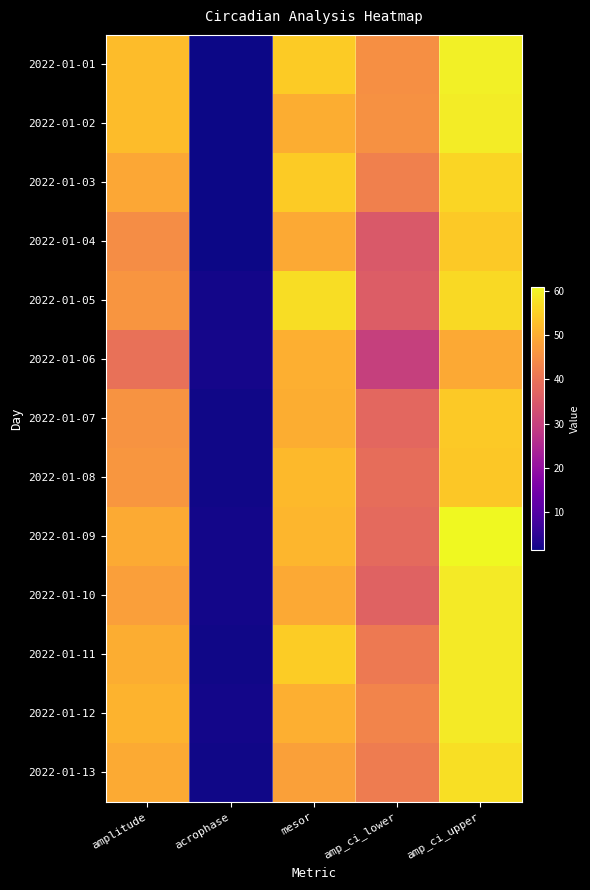

Reading left to right, extract all data points from this chart.

2022-01-01: amplitude=52.5	acrophase=1.6	mesor=54.6	amp_ci_lower=45.3	amp_ci_upper=59.6
2022-01-02: amplitude=52.3	acrophase=1.6	mesor=50.0	amp_ci_lower=45.4	amp_ci_upper=59.3
2022-01-03: amplitude=49.2	acrophase=1.5	mesor=54.6	amp_ci_lower=42.5	amp_ci_upper=56.0
2022-01-04: amplitude=44.7	acrophase=1.4	mesor=49.5	amp_ci_lower=35.1	amp_ci_upper=54.3
2022-01-05: amplitude=46.2	acrophase=1.9	mesor=57.1	amp_ci_lower=35.6	amp_ci_upper=56.7
2022-01-06: amplitude=39.7	acrophase=2.2	mesor=50.3	amp_ci_lower=29.9	amp_ci_upper=49.4
2022-01-07: amplitude=46.0	acrophase=1.8	mesor=50.1	amp_ci_lower=37.7	amp_ci_upper=54.3
2022-01-08: amplitude=46.4	acrophase=1.8	mesor=51.9	amp_ci_lower=38.9	amp_ci_upper=54.0
2022-01-09: amplitude=49.6	acrophase=2.1	mesor=51.6	amp_ci_lower=38.3	amp_ci_upper=60.9
2022-01-10: amplitude=47.9	acrophase=2.1	mesor=49.5	amp_ci_lower=36.9	amp_ci_upper=58.9
2022-01-11: amplitude=50.1	acrophase=1.9	mesor=54.8	amp_ci_lower=41.2	amp_ci_upper=59.0
2022-01-12: amplitude=51.1	acrophase=1.9	mesor=50.4	amp_ci_lower=43.2	amp_ci_upper=59.0
2022-01-13: amplitude=49.6	acrophase=1.8	mesor=48.1	amp_ci_lower=41.8	amp_ci_upper=57.4